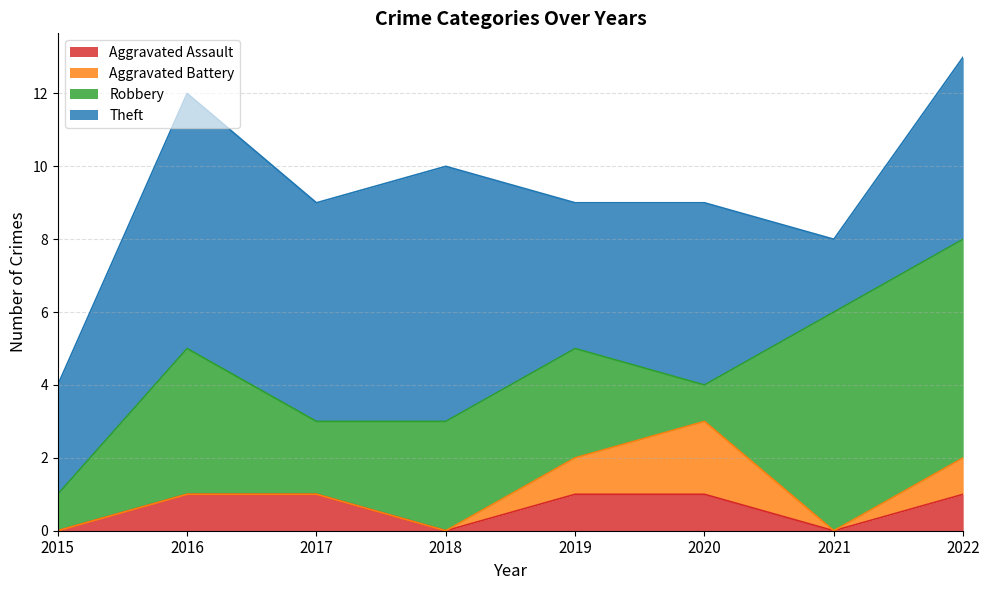

How many intersections are there between Aggravated Battery and Robbery?

2